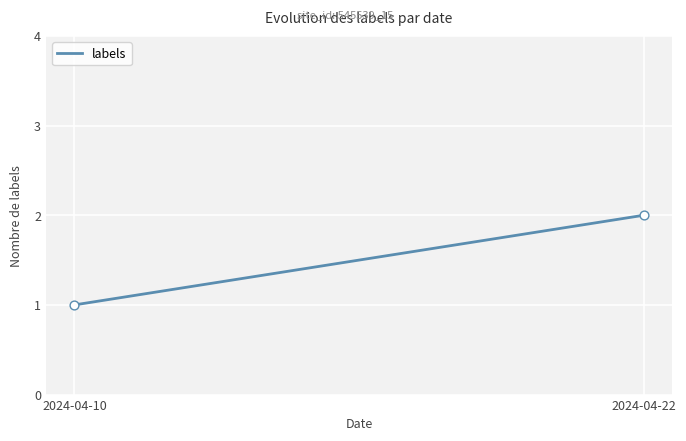

Is this an area chart (filled region under the line)?

No